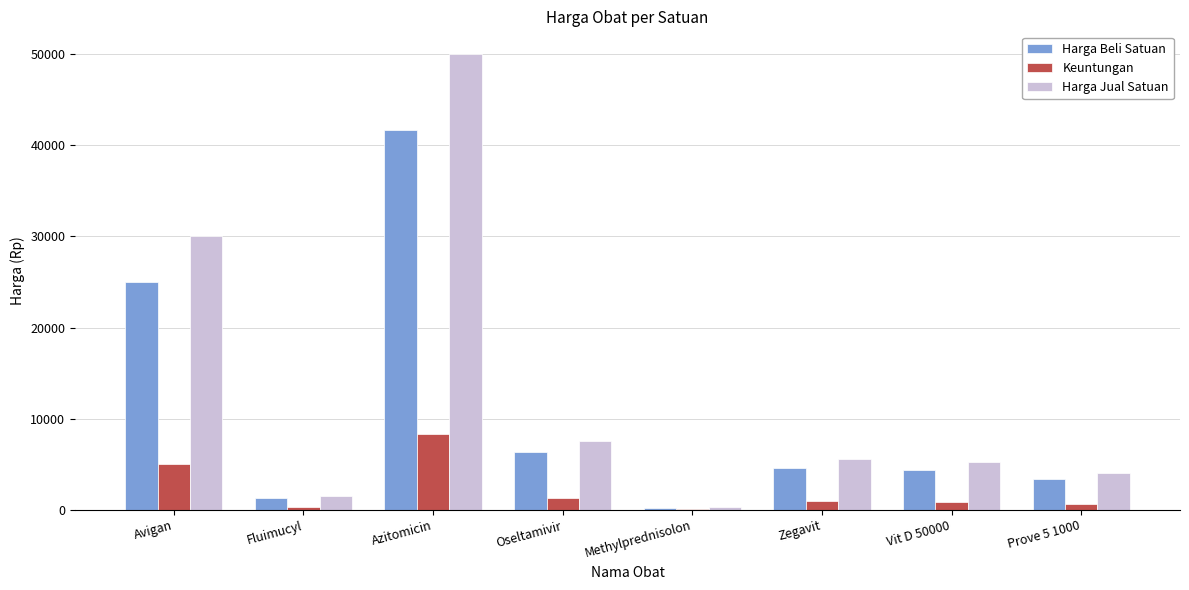

How many series are shown in this chart?

3